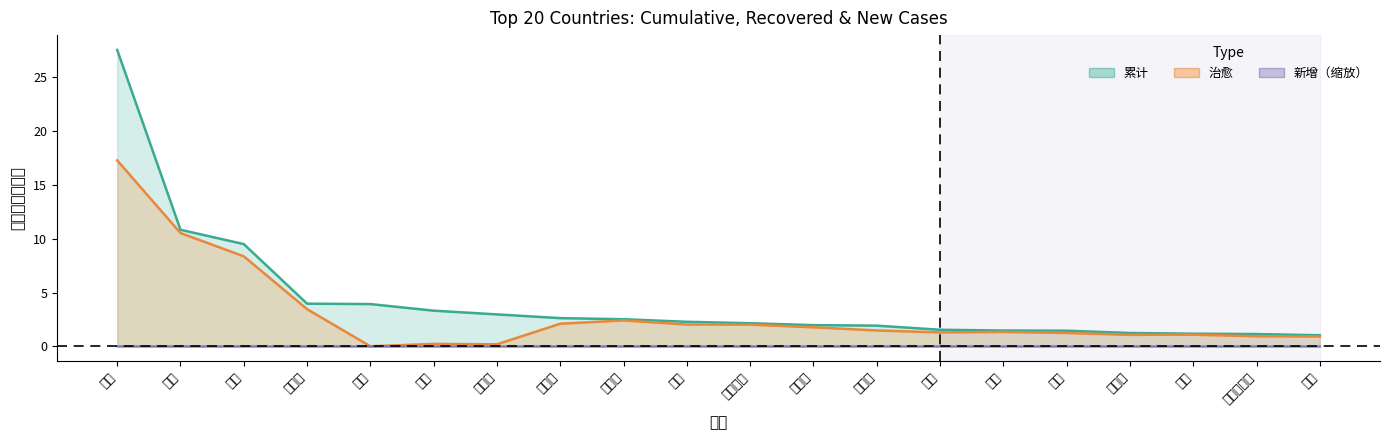

How many lines are shown in the chart?

3